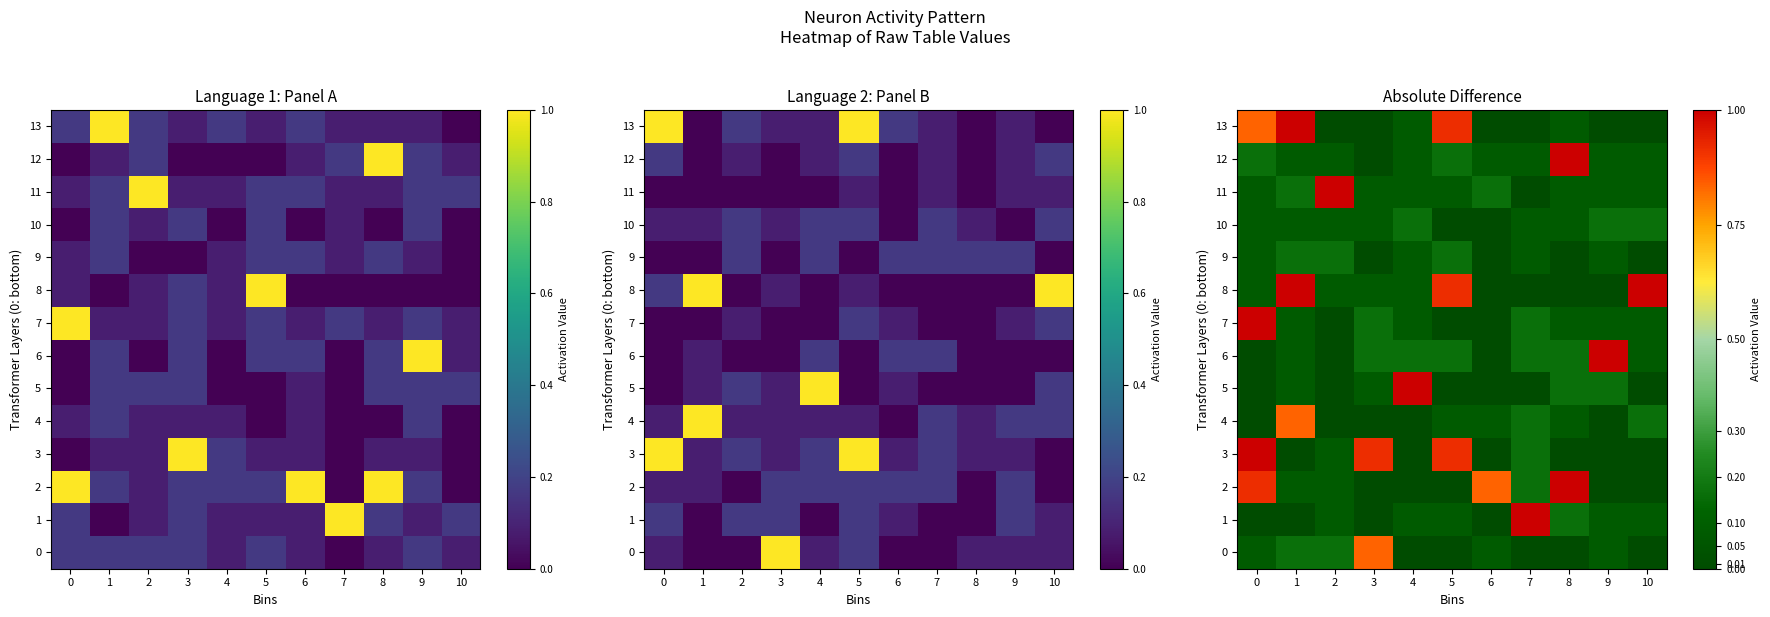

Which series has the largest total across all categories?

8